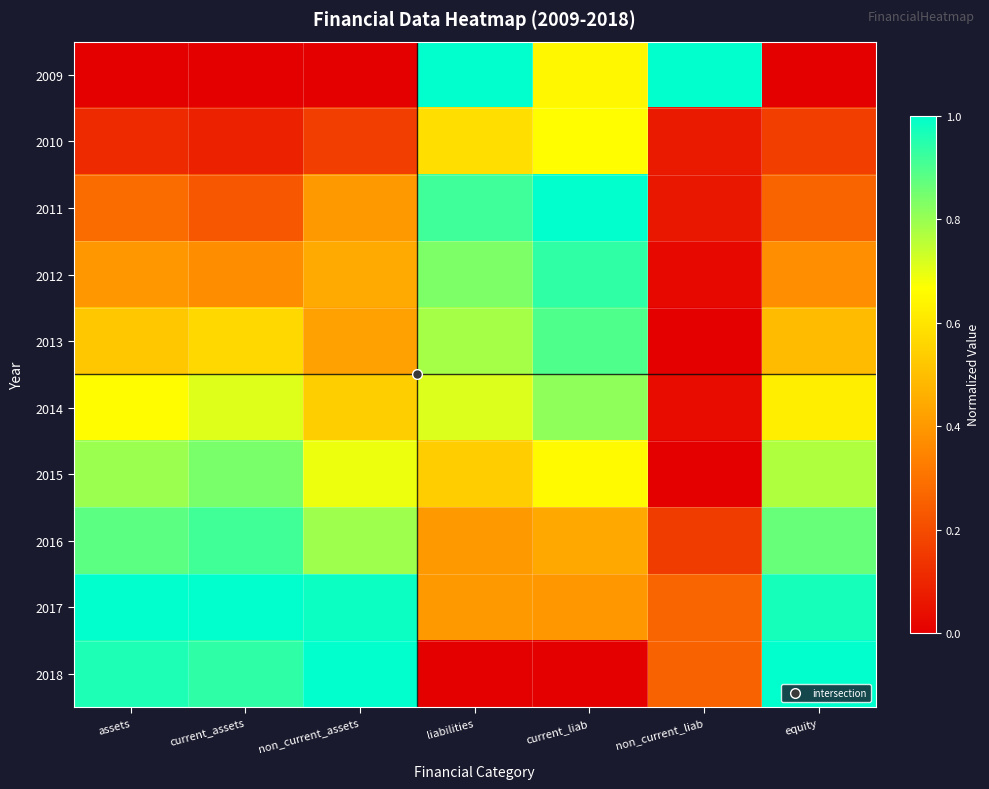

Reading left to right, transcribe all the data shown in this chart.

2009: assets=0.0	current_assets=0.0	non_current_assets=0.0	liabilities=1.0	current_liab=0.6	non_current_liab=1.0	equity=0.0
2010: assets=0.1	current_assets=0.1	non_current_assets=0.2	liabilities=0.6	current_liab=0.7	non_current_liab=0.1	equity=0.2
2011: assets=0.3	current_assets=0.2	non_current_assets=0.4	liabilities=0.9	current_liab=1.0	non_current_liab=0.1	equity=0.3
2012: assets=0.4	current_assets=0.4	non_current_assets=0.4	liabilities=0.8	current_liab=0.9	non_current_liab=0.0	equity=0.4
2013: assets=0.5	current_assets=0.6	non_current_assets=0.4	liabilities=0.8	current_liab=0.9	non_current_liab=0.0	equity=0.5
2014: assets=0.7	current_assets=0.7	non_current_assets=0.5	liabilities=0.7	current_liab=0.8	non_current_liab=0.0	equity=0.6
2015: assets=0.8	current_assets=0.8	non_current_assets=0.7	liabilities=0.5	current_liab=0.7	non_current_liab=0.0	equity=0.8
2016: assets=0.9	current_assets=0.9	non_current_assets=0.8	liabilities=0.4	current_liab=0.4	non_current_liab=0.2	equity=0.9
2017: assets=1.0	current_assets=1.0	non_current_assets=1.0	liabilities=0.4	current_liab=0.4	non_current_liab=0.3	equity=1.0
2018: assets=1.0	current_assets=0.9	non_current_assets=1.0	liabilities=0.0	current_liab=0.0	non_current_liab=0.3	equity=1.0